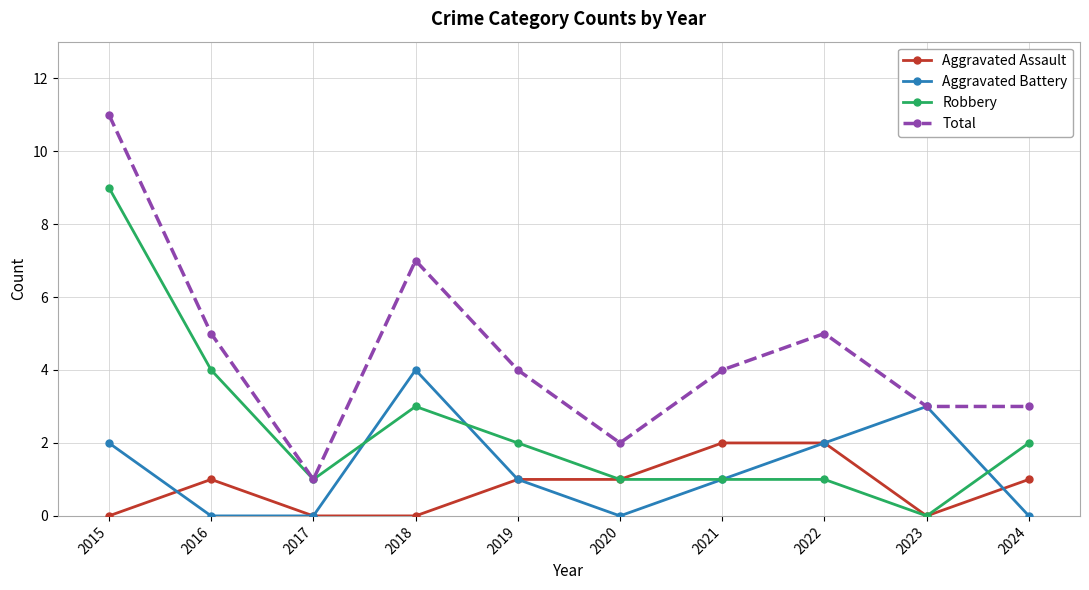

True or false: Aggravated Battery has a value of 0 at 2015.

False